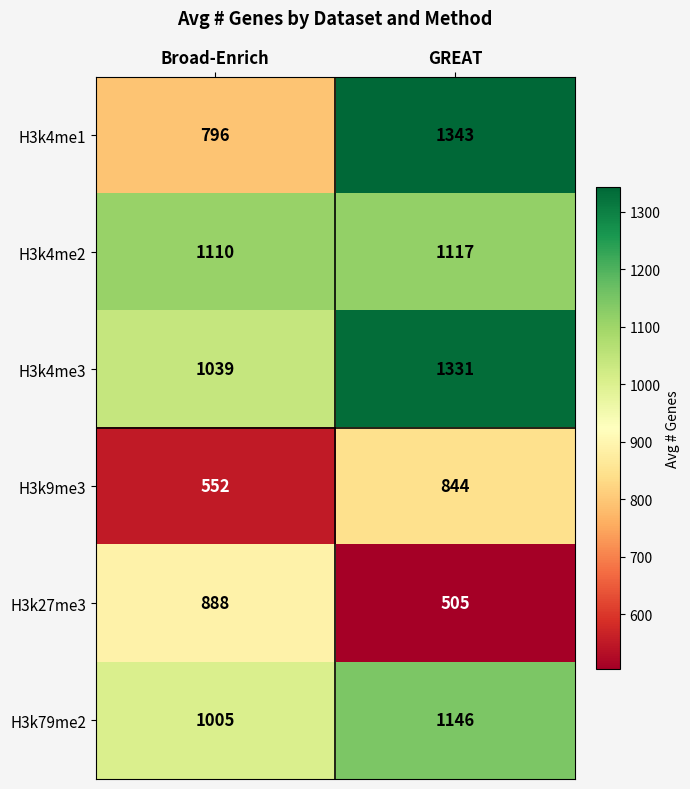

Is it true that H3k4me2 equals 1776 at GREAT?

False